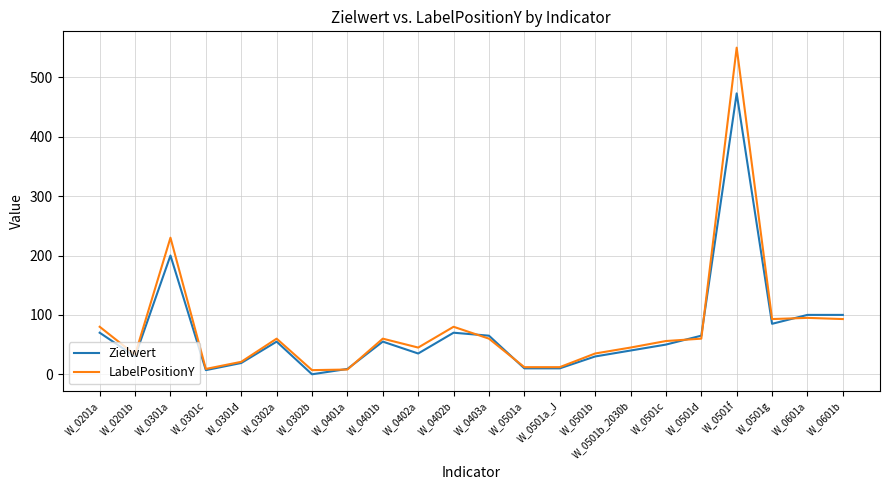

Which series has the widest spread of values?

LabelPositionY